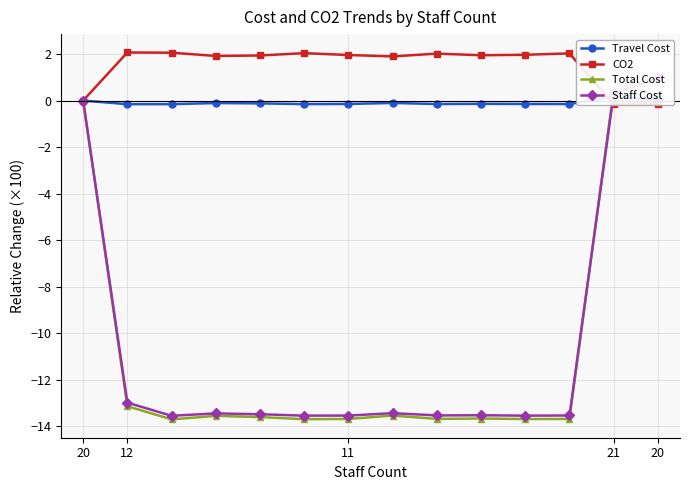

How many data points in Total Cost are above -13?

3